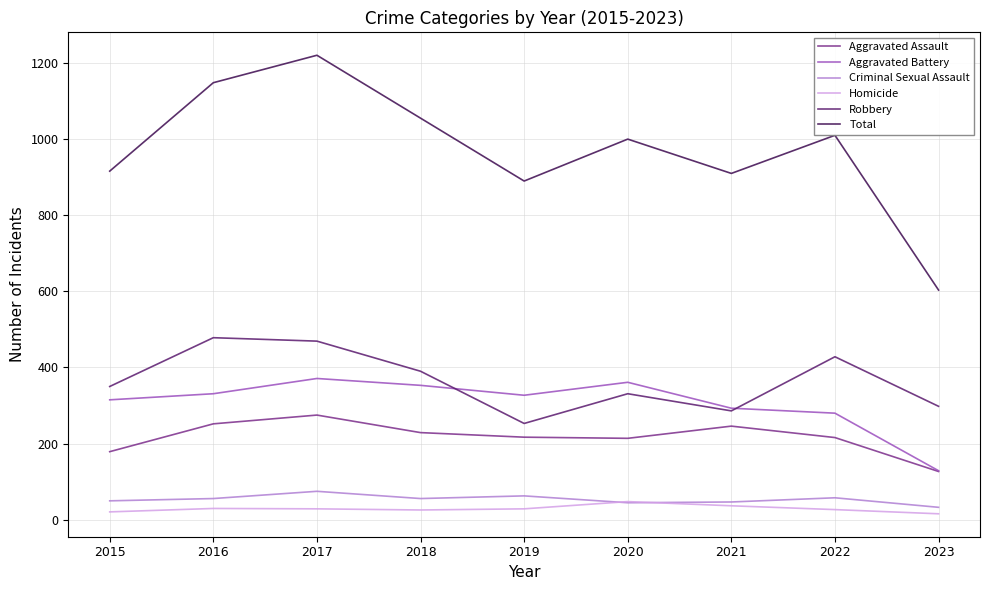

True or false: Criminal Sexual Assault and Total intersect in this chart.

False